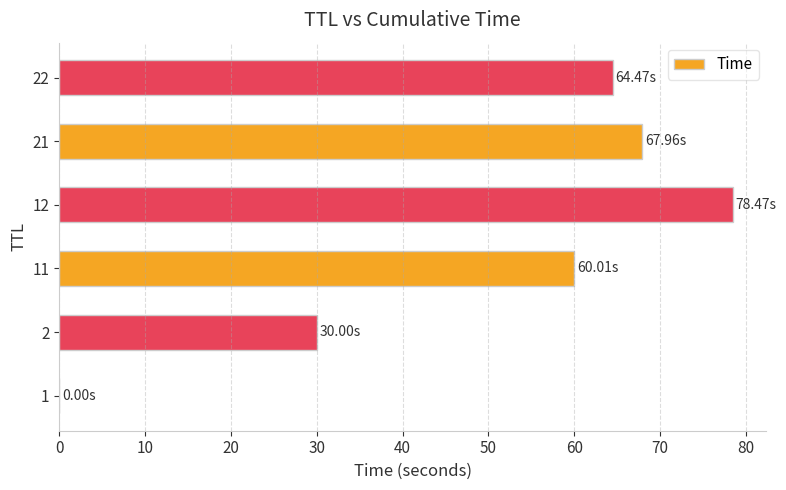

What is the sum of all values?

300.9